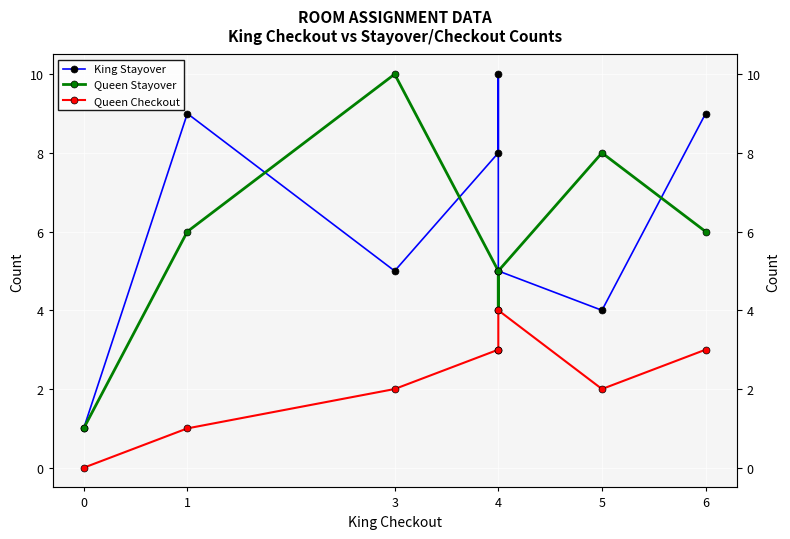

True or false: Queen Stayover has more than 1 interior local peaks.

True